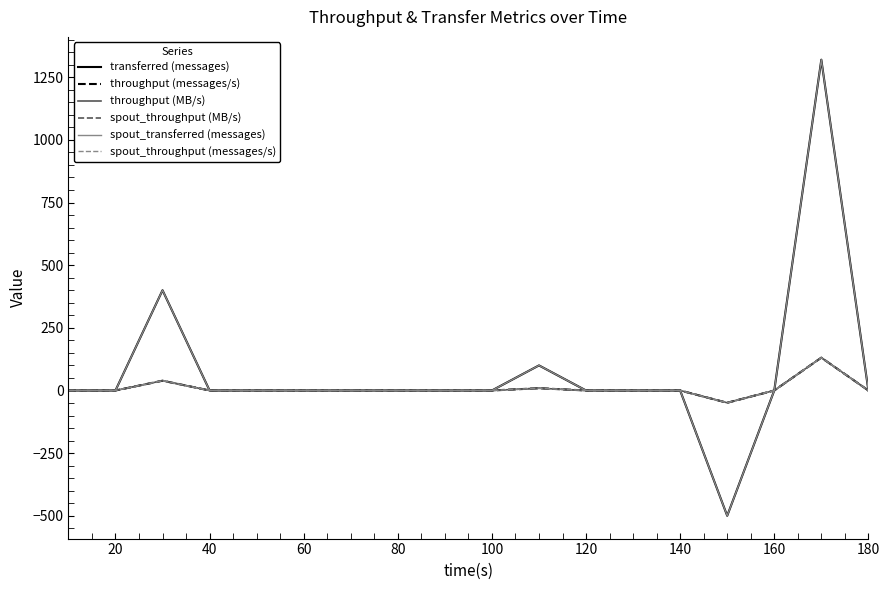

Reading left to right, list all the values displayed in this chart.

transferred (messages): 0	0	400	0	0	0	0	0	0	0	100	0	0	0	-500	0	1320	0
throughput (messages/s): 0	0	39	0	0	0	0	0	0	0	9	0	0	0	-49	0	131	0
throughput (MB/s): 0	0	39	0	0	0	0	0	0	0	9	0	0	0	-49	0	131	0
spout_throughput (MB/s): 0	0	39	0	0	0	0	0	0	0	9	0	0	0	-49	0	131	0
spout_transferred (messages): 0	0	400	0	0	0	0	0	0	0	100	0	0	0	-500	0	1320	0
spout_throughput (messages/s): 0	0	39	0	0	0	0	0	0	0	9	0	0	0	-49	0	131	0